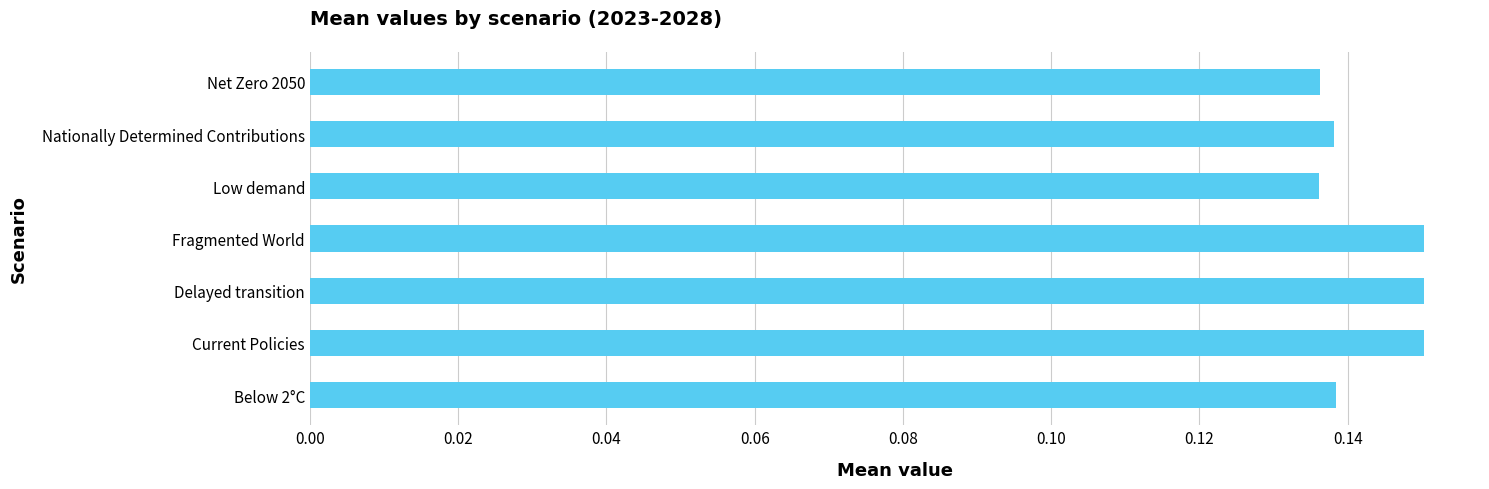

What is the sum of the values at Delayed transition and Current Policies?

0.3